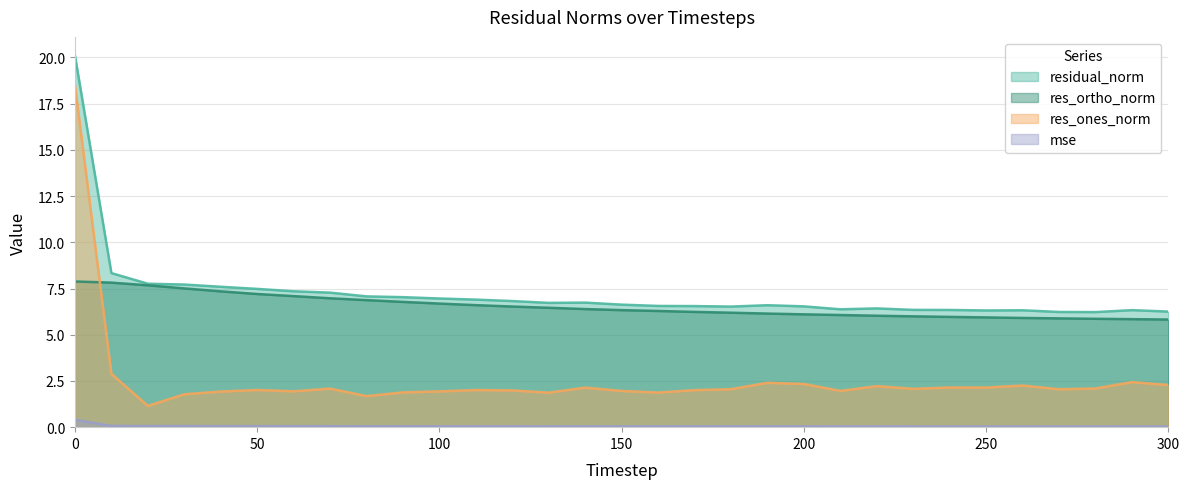

What is the average value of the res_ortho_norm series?

6.5